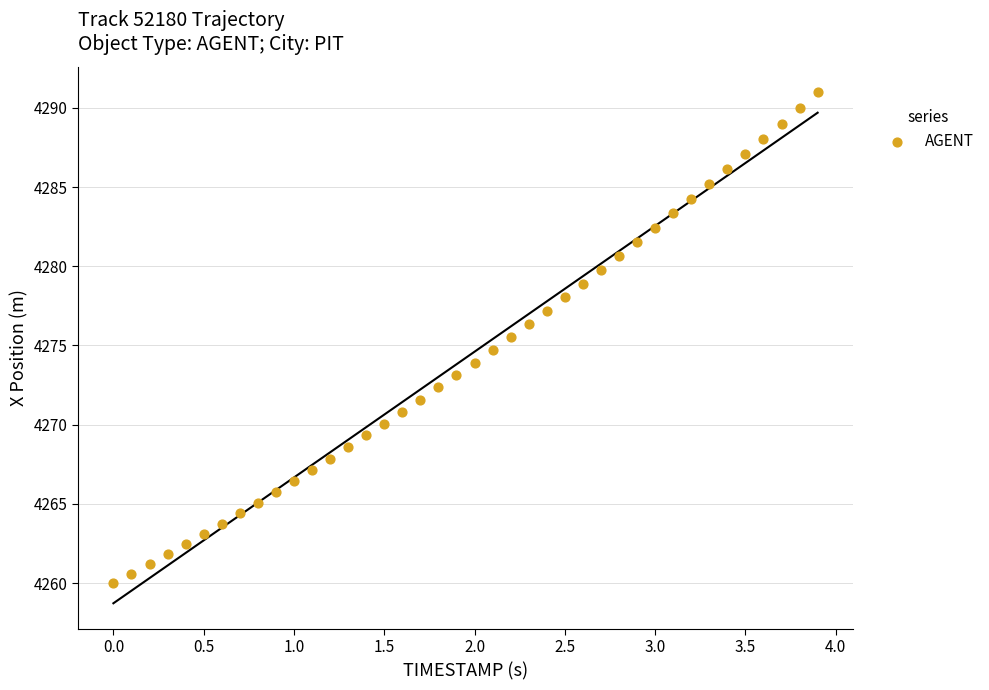

What is the range of X values (max minus min)?

3.9